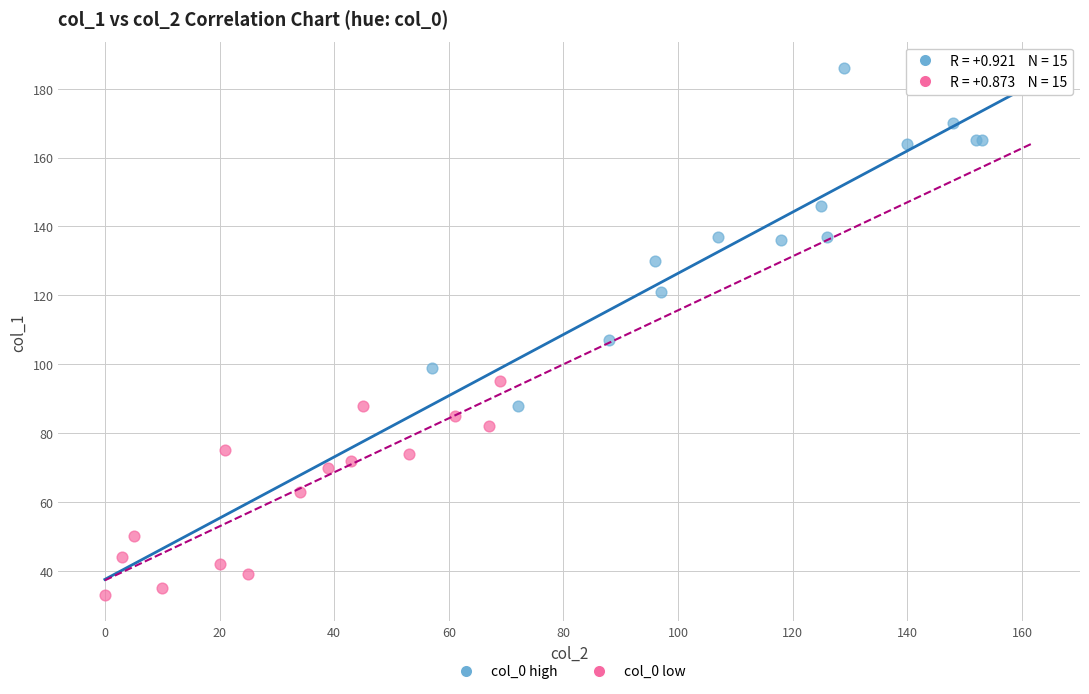

Which series has the largest Y range (max minus min)?

col_0 high